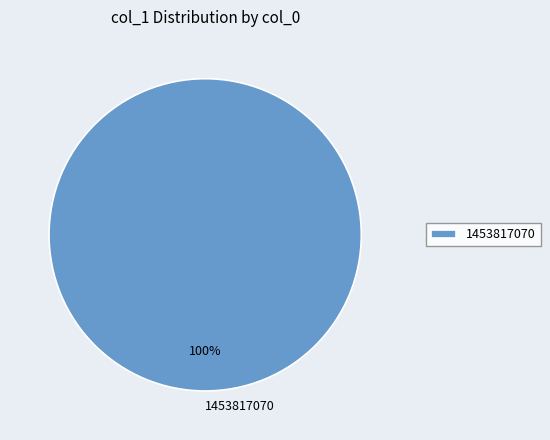

Rank the categories by value from lowest to highest.

1453817070